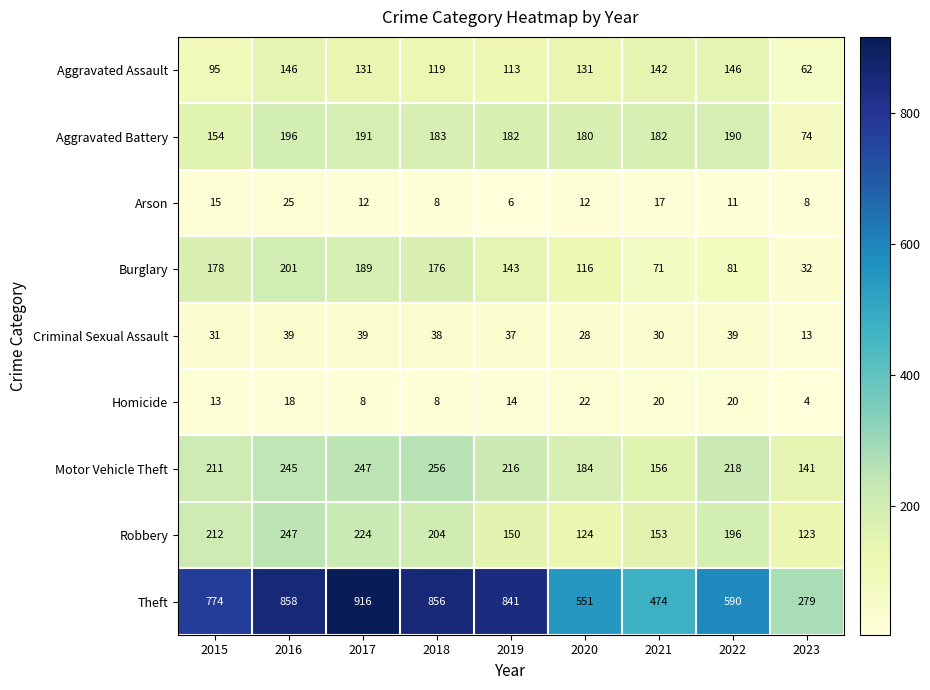

How many distinct data groups are displayed?

9